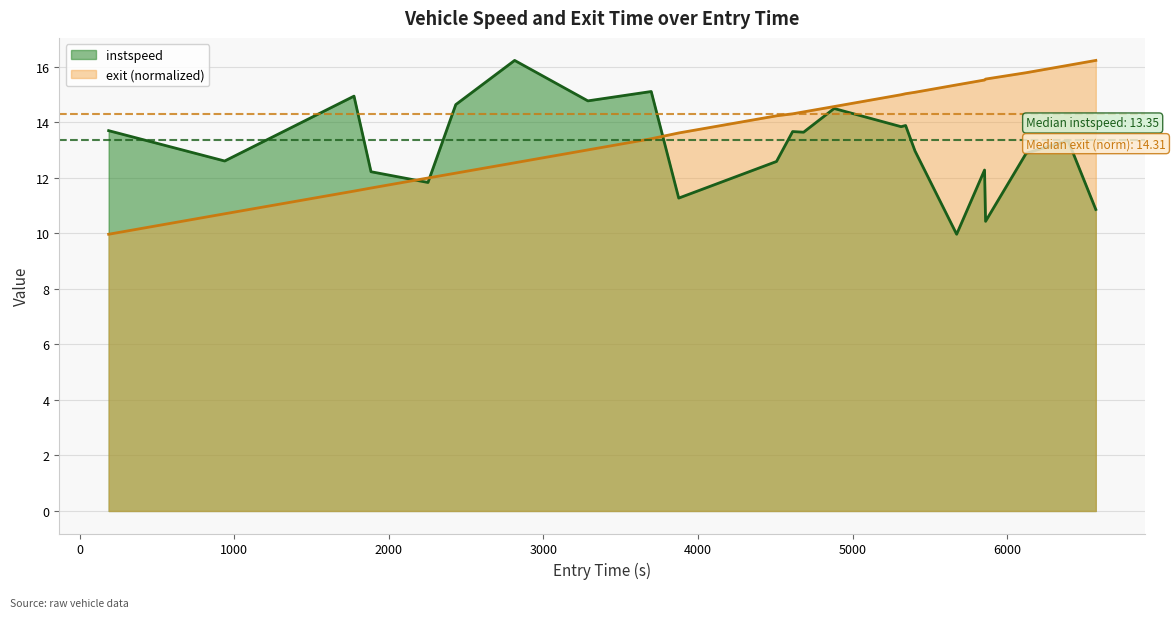

How many times do exit and instspeed cross each other?

3